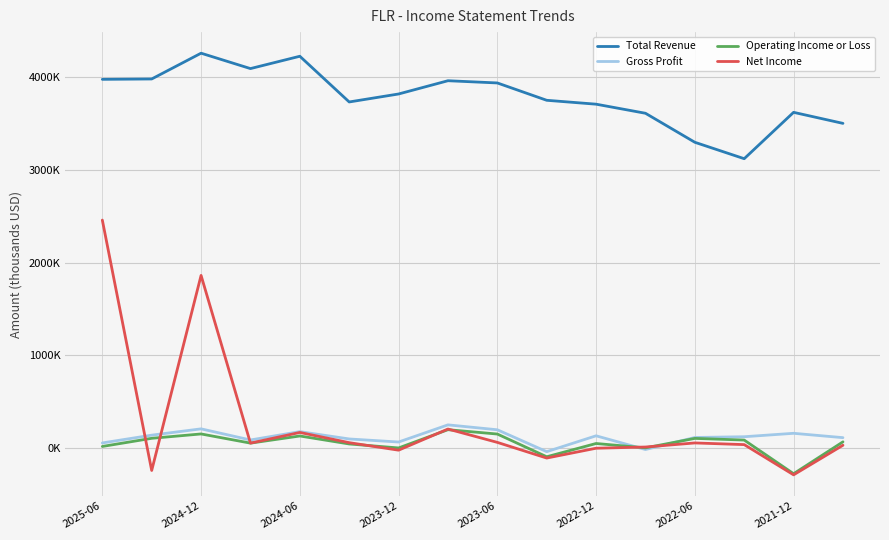

Reading right to left, extract all data points from this chart.

Total Revenue: 3503000	3622000	3122000	3299000	3612000	3710000	3752000	3939000	3963000	3820000	3734000	4227000	4094000	4260000	3982000	3978000
Gross Profit: 113000	160000	123000	115000	-15000	133000	-38000	198000	251000	66000	99000	178000	88000	208000	140000	56000
Operating Income or Loss: 68000	-276000	87000	105000	3000	50000	-93000	152000	199000	2000	45000	131000	54000	153000	106000	18000
Net Income: 31000	-288000	38000	56000	12000	-1000	-107000	62000	206000	-22000	59000	169000	54000	1863000	-241000	2460000